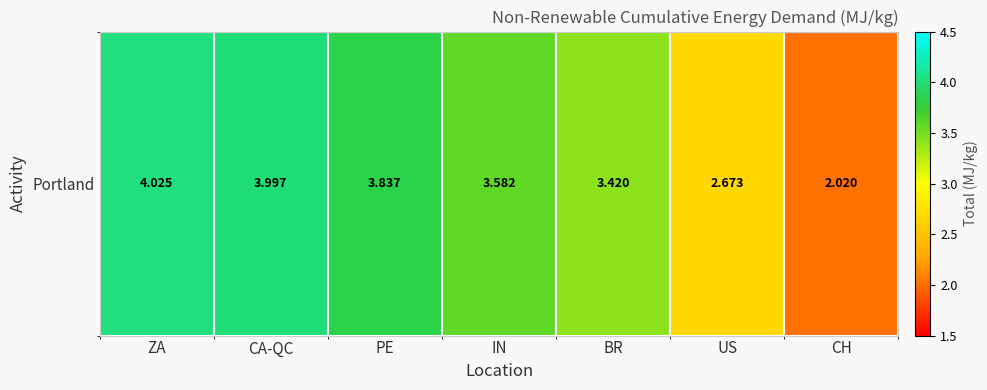

The value at PE is 3.8. True or false?

True